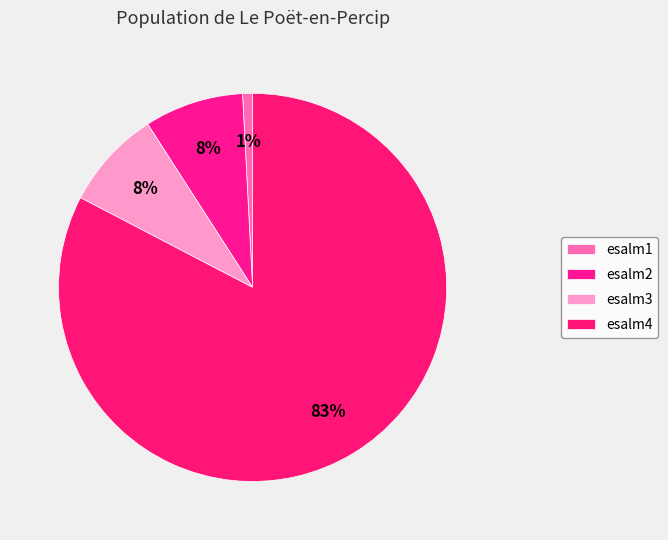

Do esalm1 and esalm4 together represent more than half of the pie?

Yes